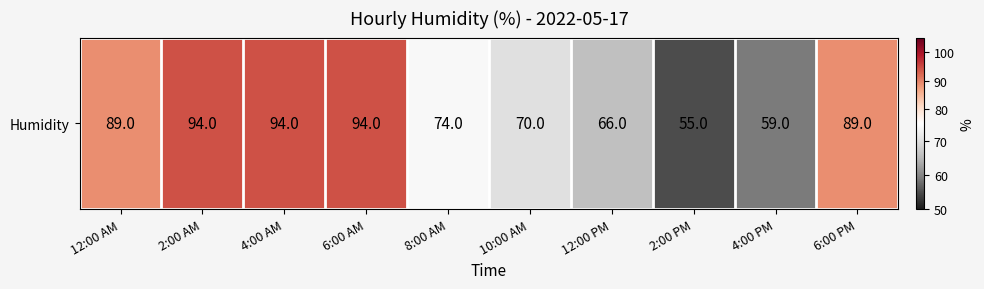

Rank the categories by value from lowest to highest.

2:00 PM, 4:00 PM, 12:00 PM, 10:00 AM, 8:00 AM, 12:00 AM, 6:00 PM, 2:00 AM, 4:00 AM, 6:00 AM